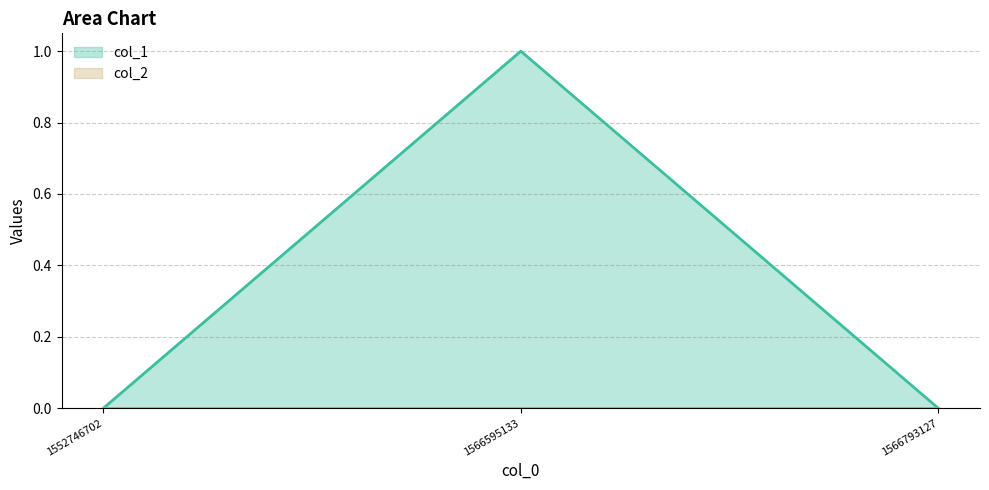

At which category does the chart reach its minimum across all series?

1552746702